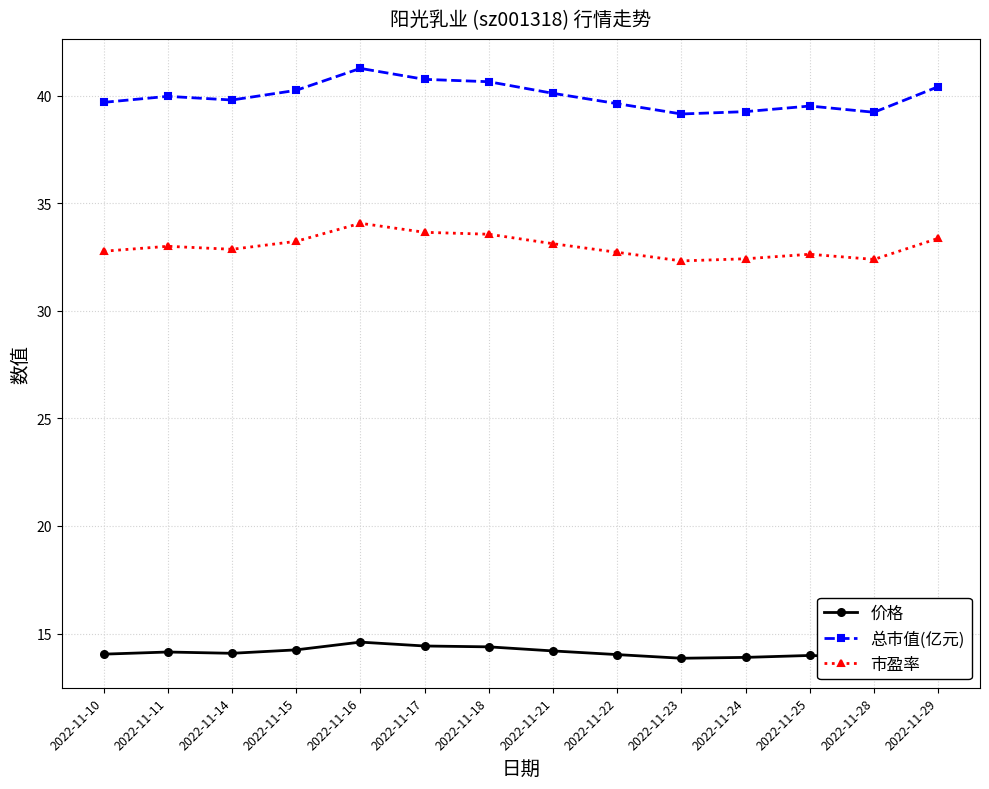

Is it true that 价格 equals 14.0 at 2022-11-10?

True